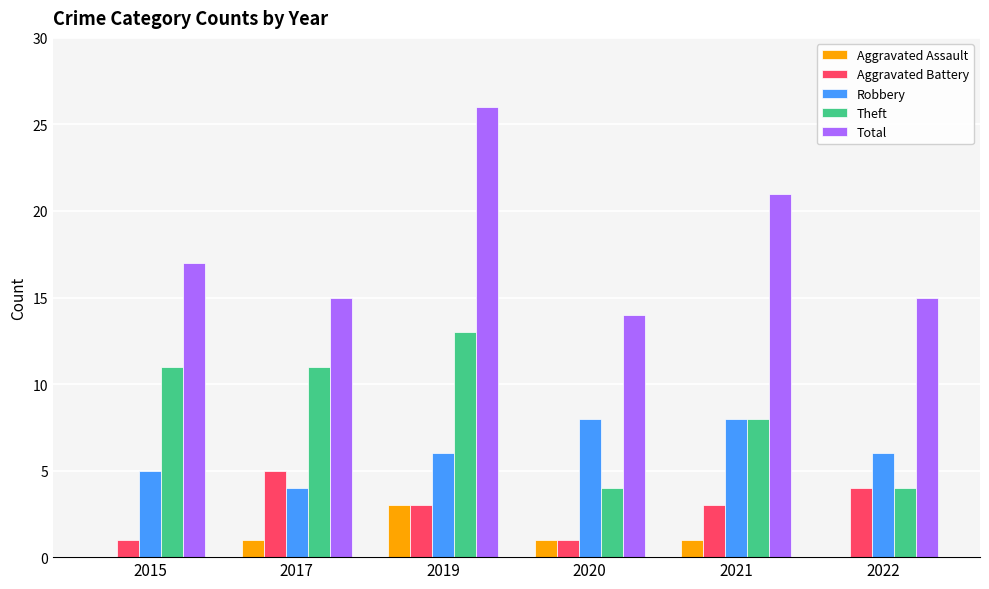

Which label corresponds to the largest value in the chart?

2019